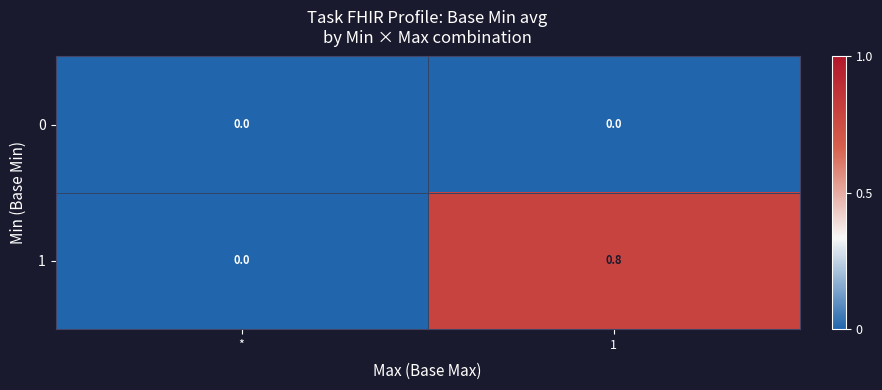

Which series changed the most between * and 1?

1